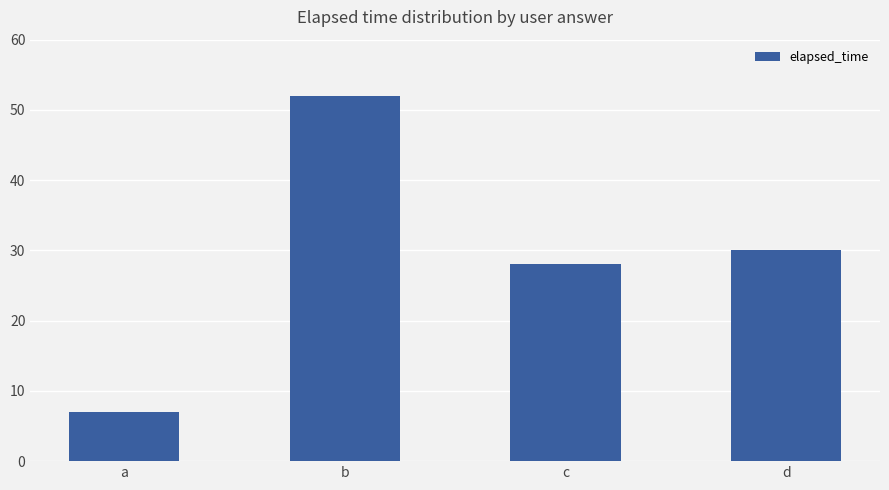

What is the maximum value shown in the chart?

52000